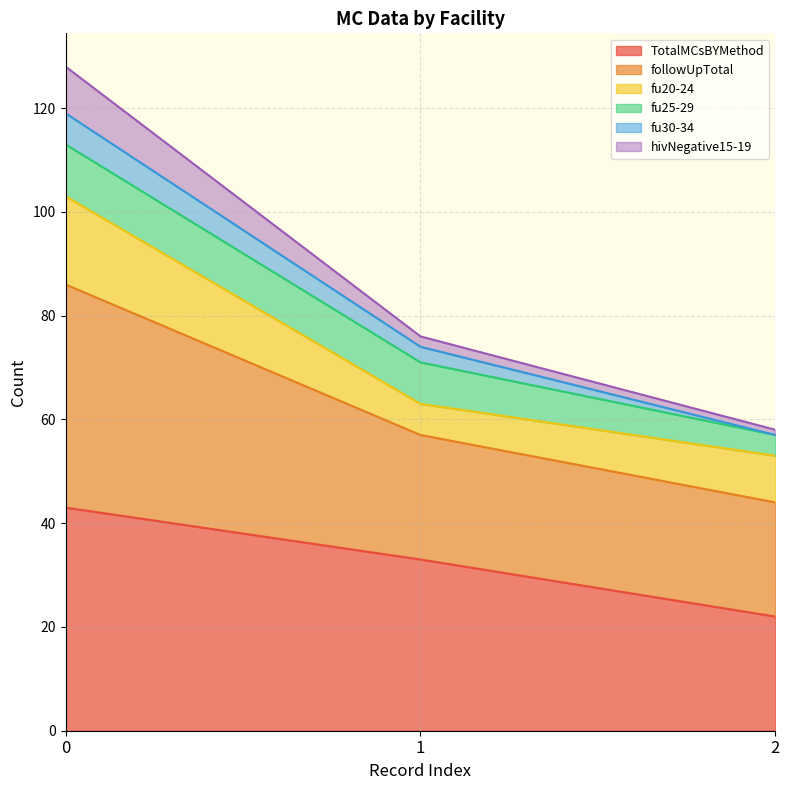

How many data points does each series have?

3